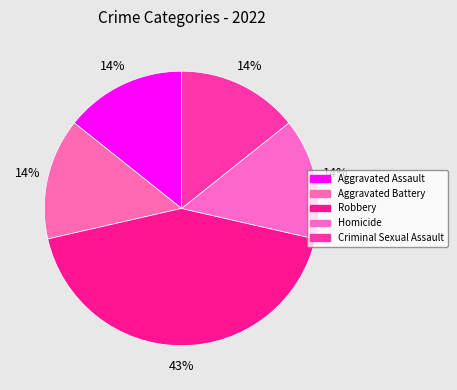

What is the smallest slice in the pie chart?

Aggravated Assault